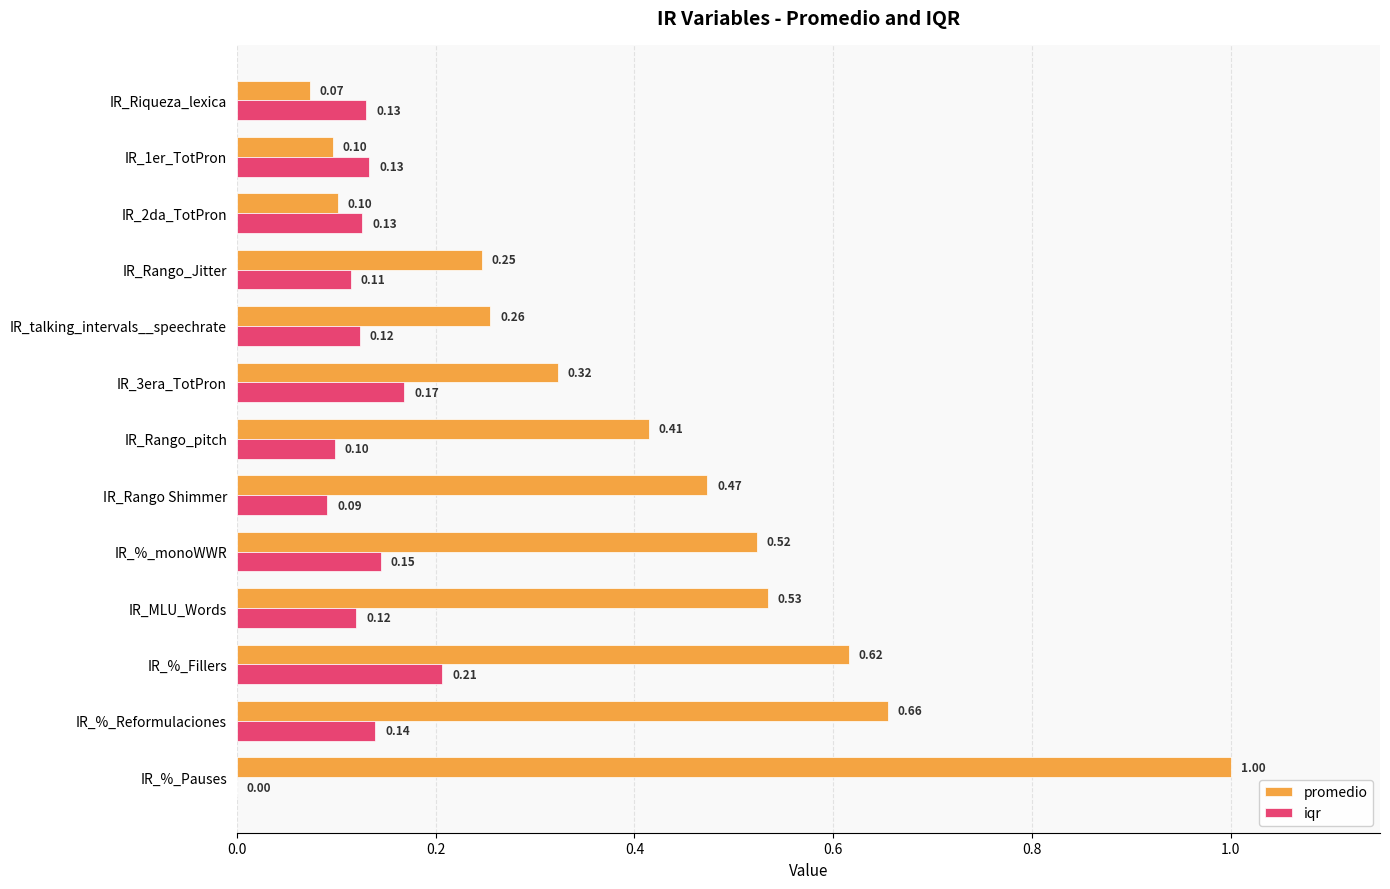

At which label is promedio closest to 0?

IR_Riqueza_lexica